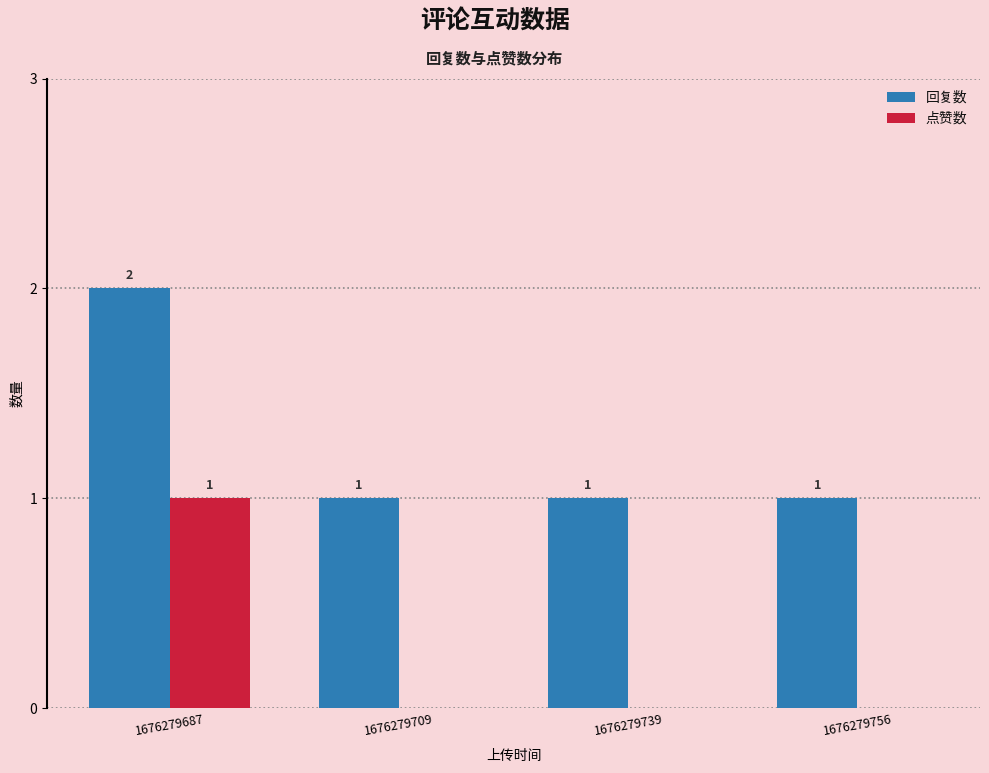

Reading left to right, extract all data points from this chart.

回复数: 2	1	1	1
点赞数: 1	0	0	0